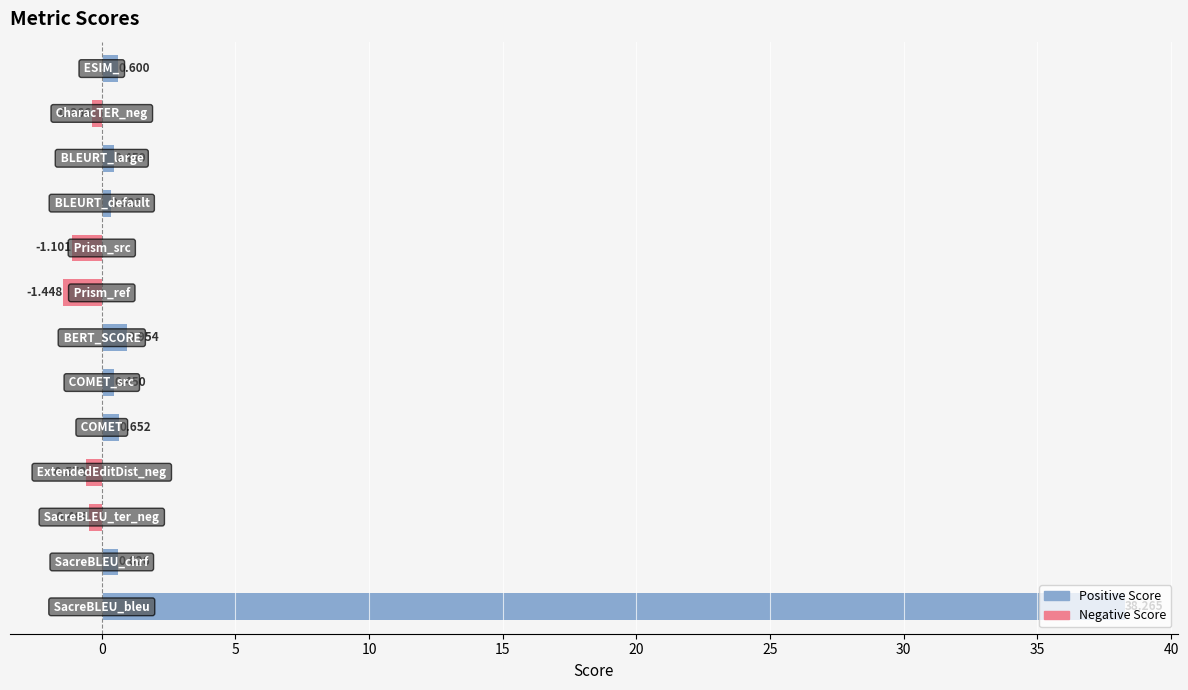

How many values exceed 0?

8